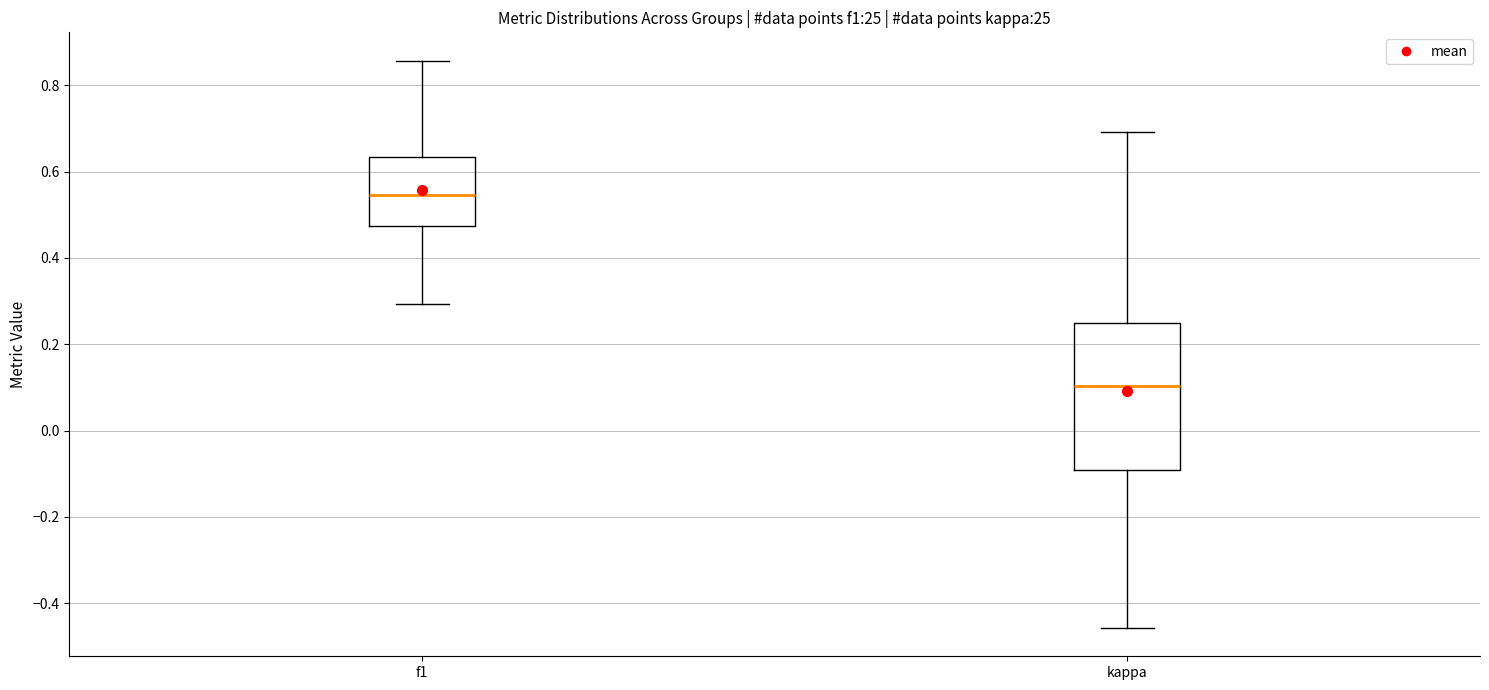

Reading left to right, read every box against the y-axis: the position of its median line, the range the box covers, and the ends of its whiskers. The values are not printed on the chart, so give them approximately, as read against the axis.

f1: median 0.54, box 0.48 to 0.64, whiskers 0.30 to 0.86
kappa: median 0.10, box -0.10 to 0.26, whiskers -0.46 to 0.70